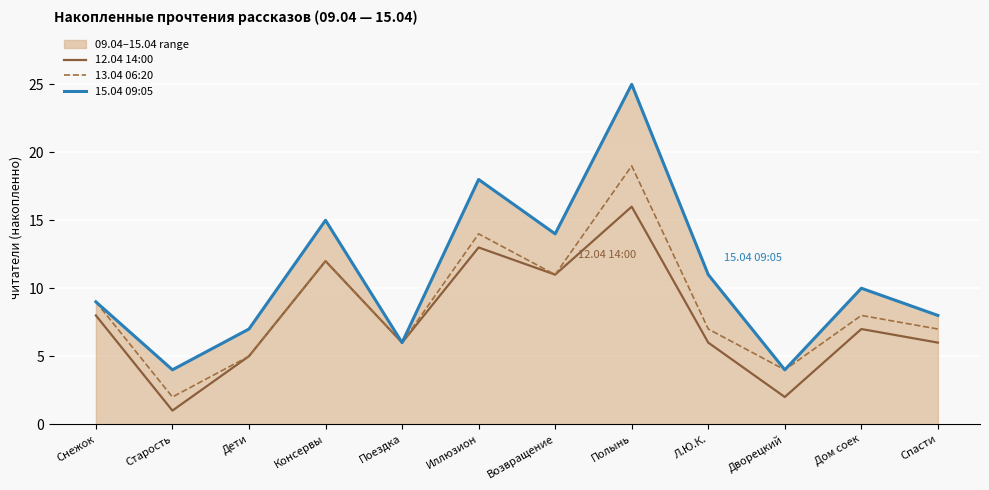

At which label is 12.04 14:00 closest to 8?

Снежок